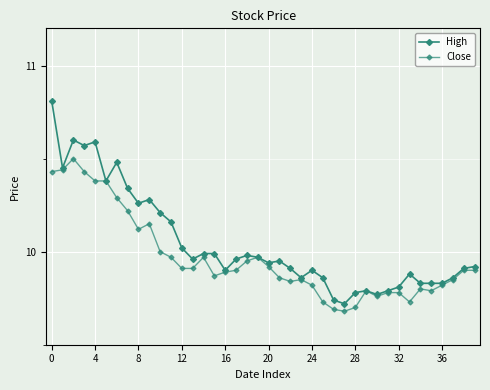

Does the chart display data point markers on the line(s)?

Yes